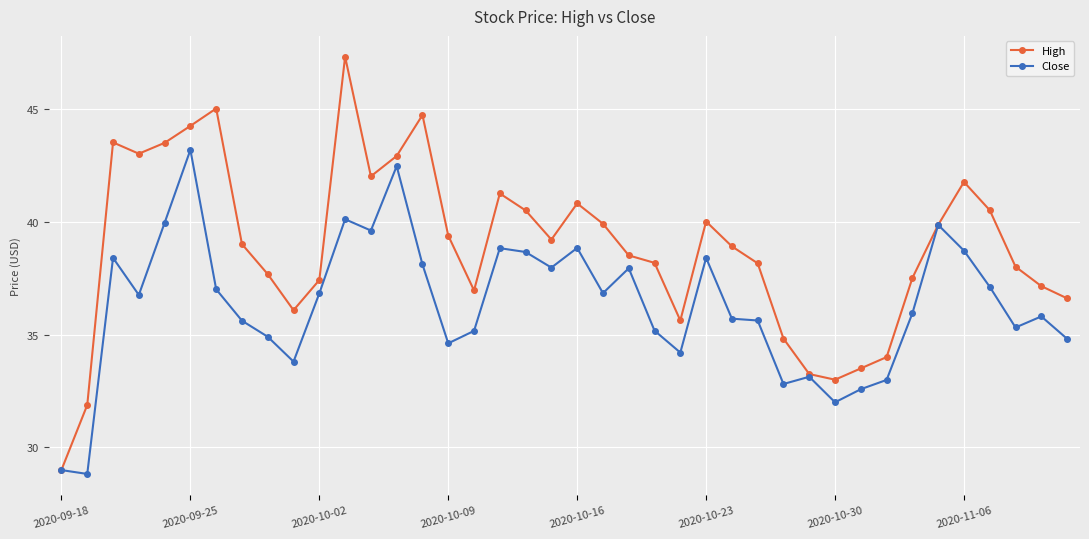

Which series has the largest total across all categories?

High